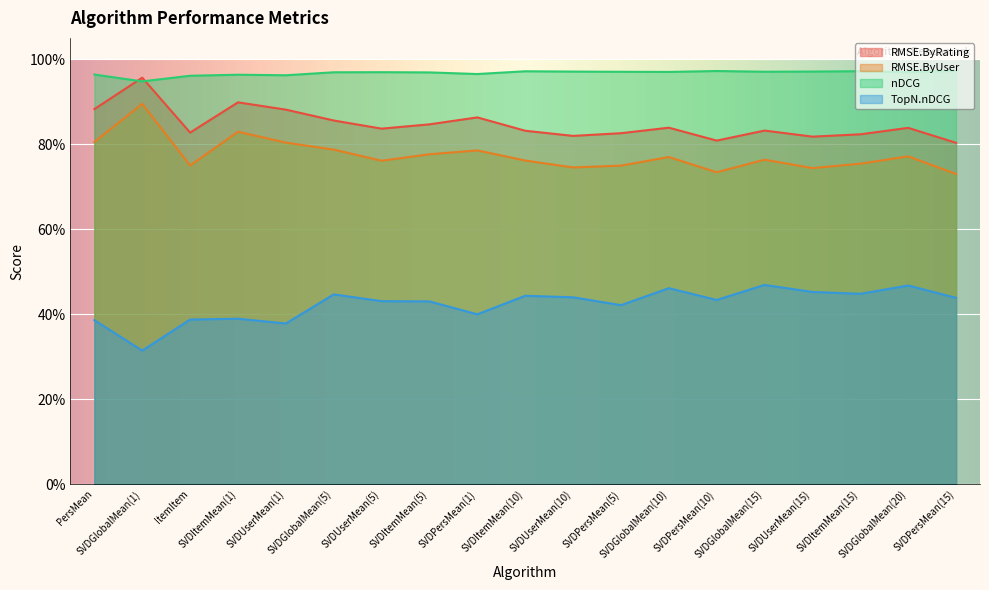

What are all the series names shown in the legend?

RMSE.ByRating, RMSE.ByUser, nDCG, TopN.nDCG